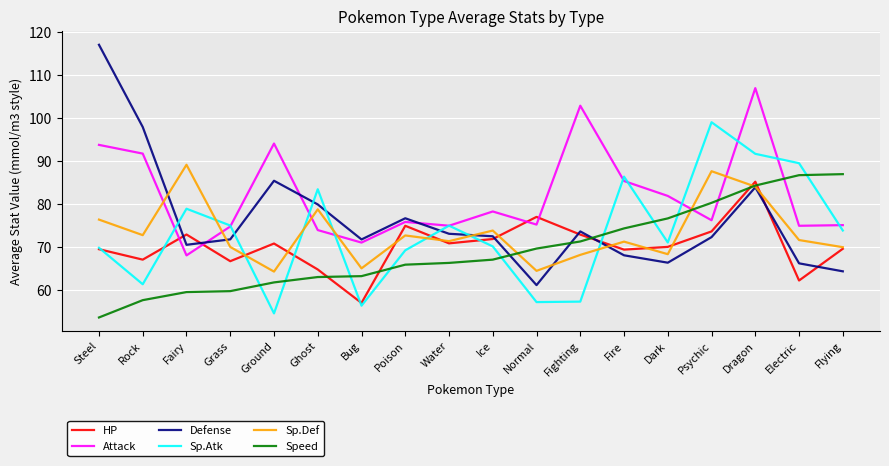

What is the sum of all Sp.Def values?

1320.5